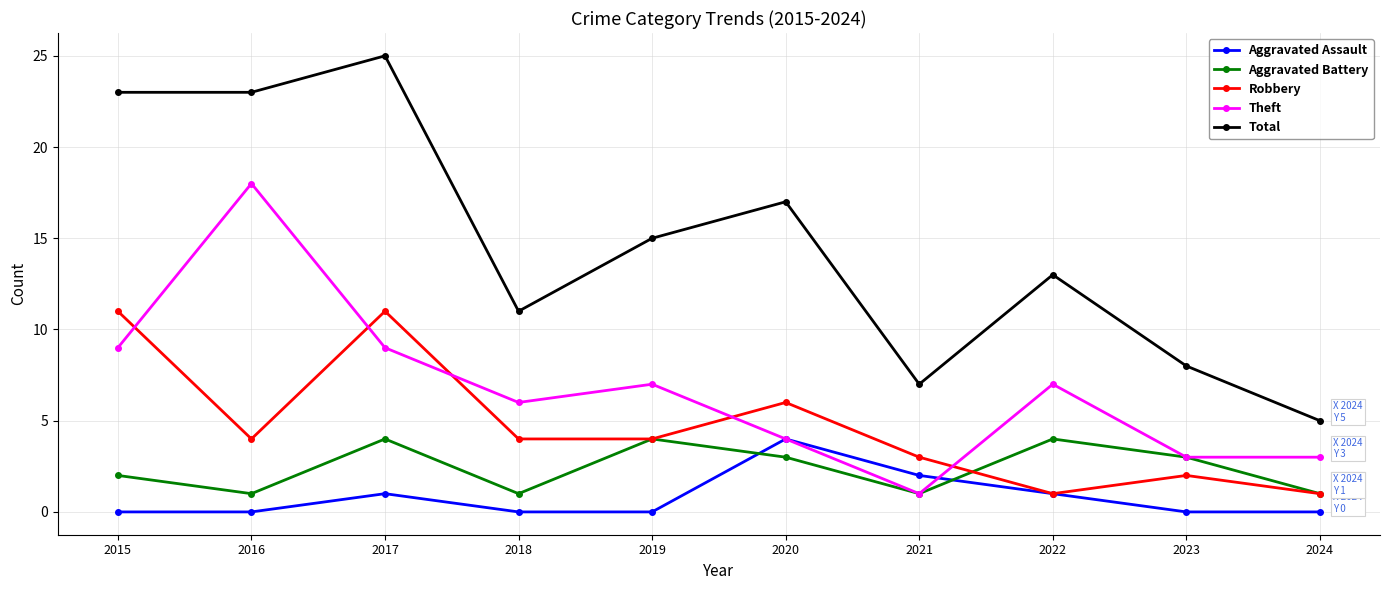

Which series has the widest spread of values?

Total